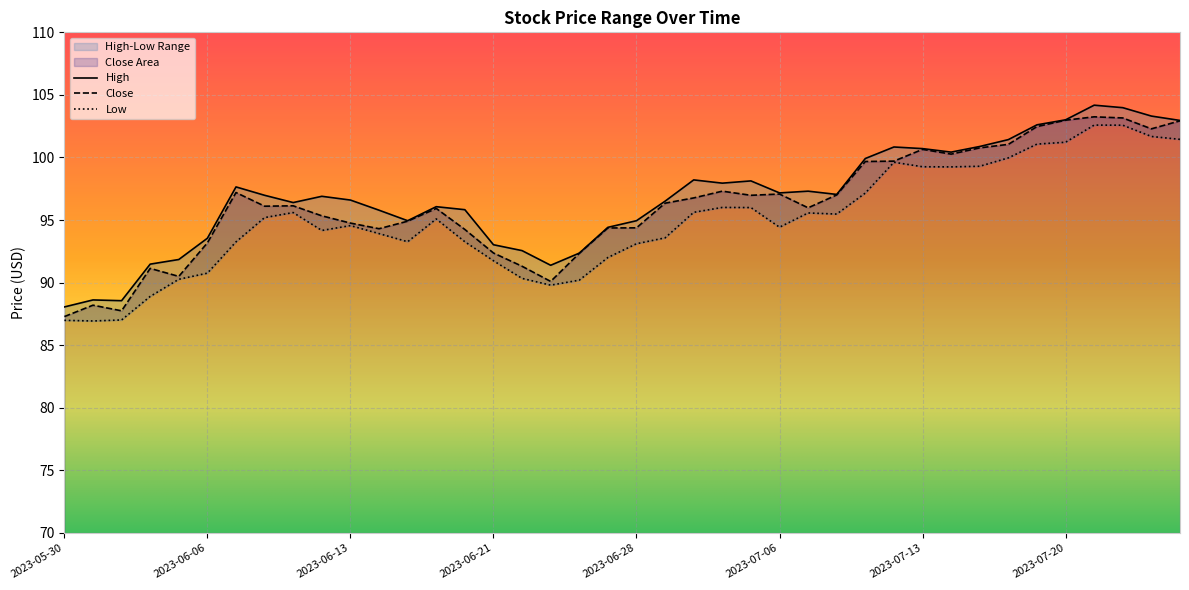

Is it true that Close equals 145.5 at 2023-06-13?

False